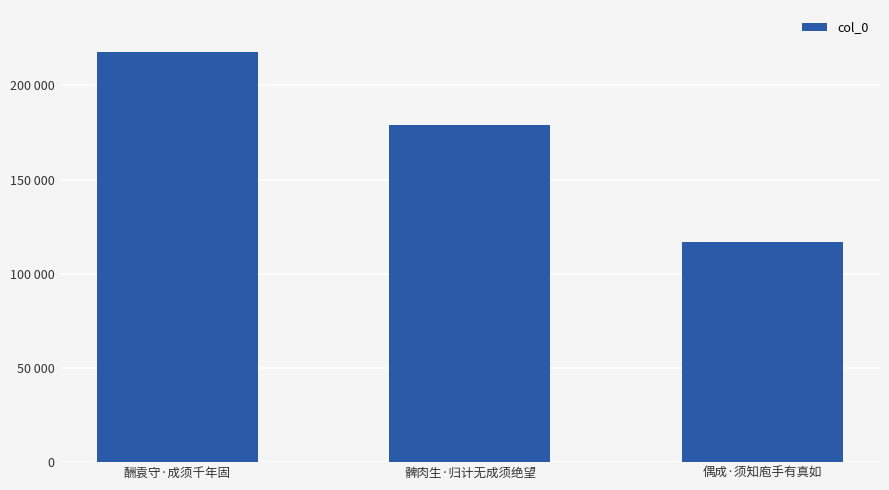

The value at 髀肉生·归计无成须绝望 is 80607. True or false?

False